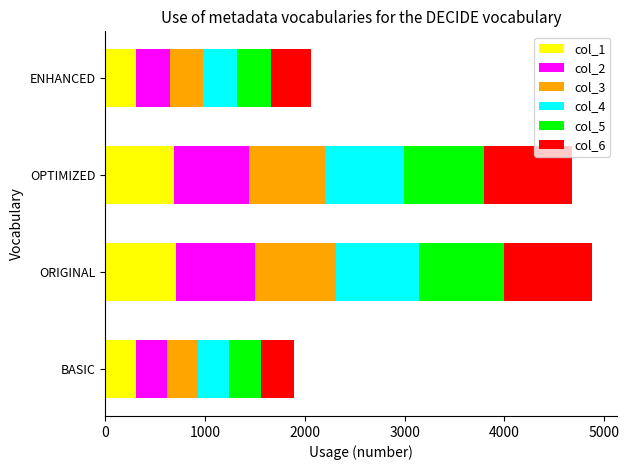

What is the total value across all series at OPTIMIZED?

4679.1